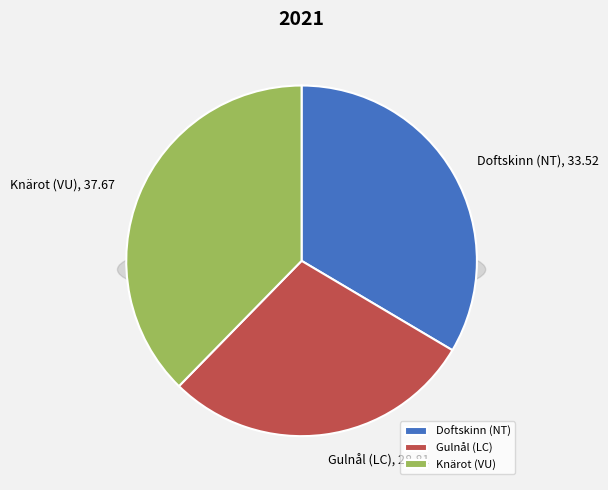

Which slice is the largest?

Knärot (VU)